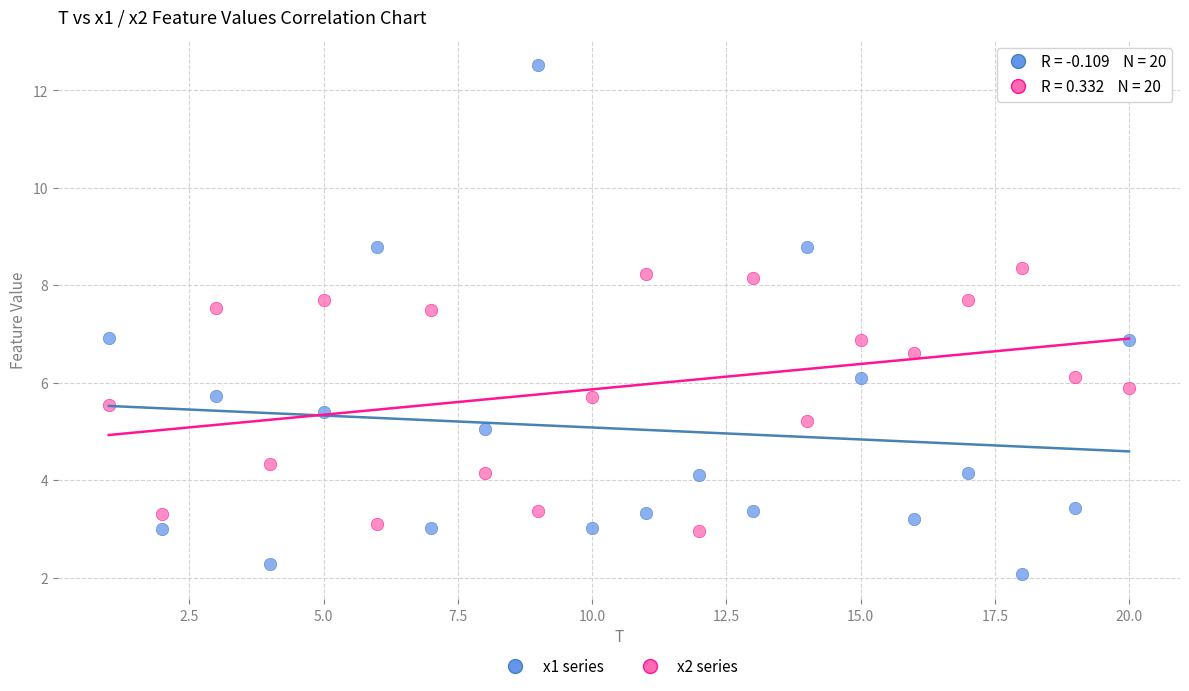

Across all data points, what is the range of Y values (max minus min)?

10.4